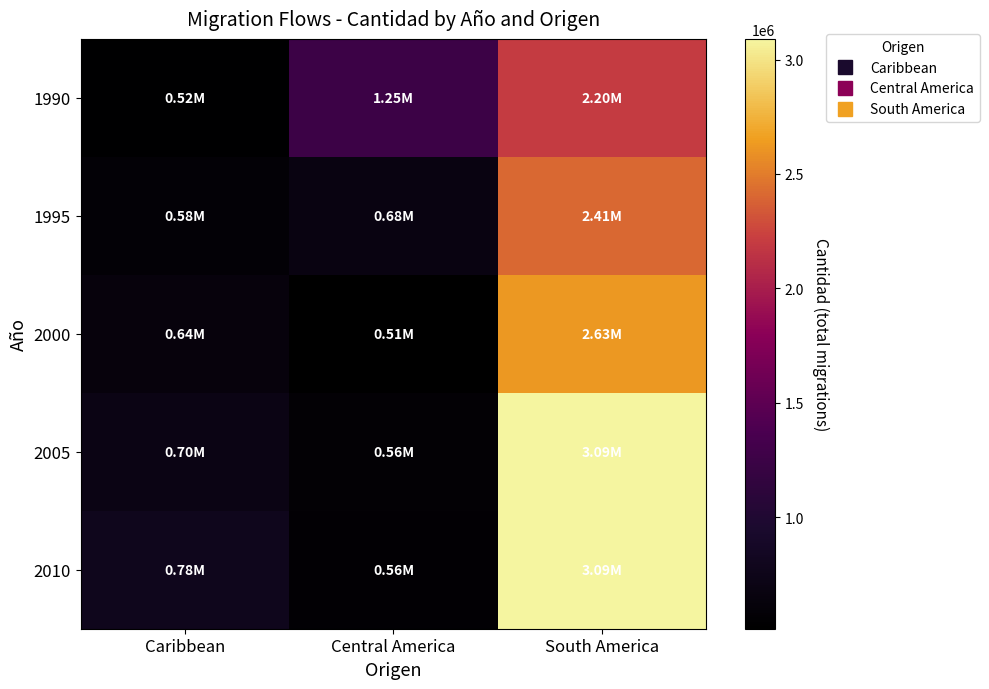

Reading left to right, extract all data points from this chart.

1990: Caribbean=523950	Central America=1253201	South America=2203657
1995: Caribbean=579841	Central America=680929	South America=2409613
2000: Caribbean=639148	Central America=511753	South America=2626675
2005: Caribbean=703194	Central America=563563	South America=3090756
2010: Caribbean=781155	Central America=561635	South America=3090756